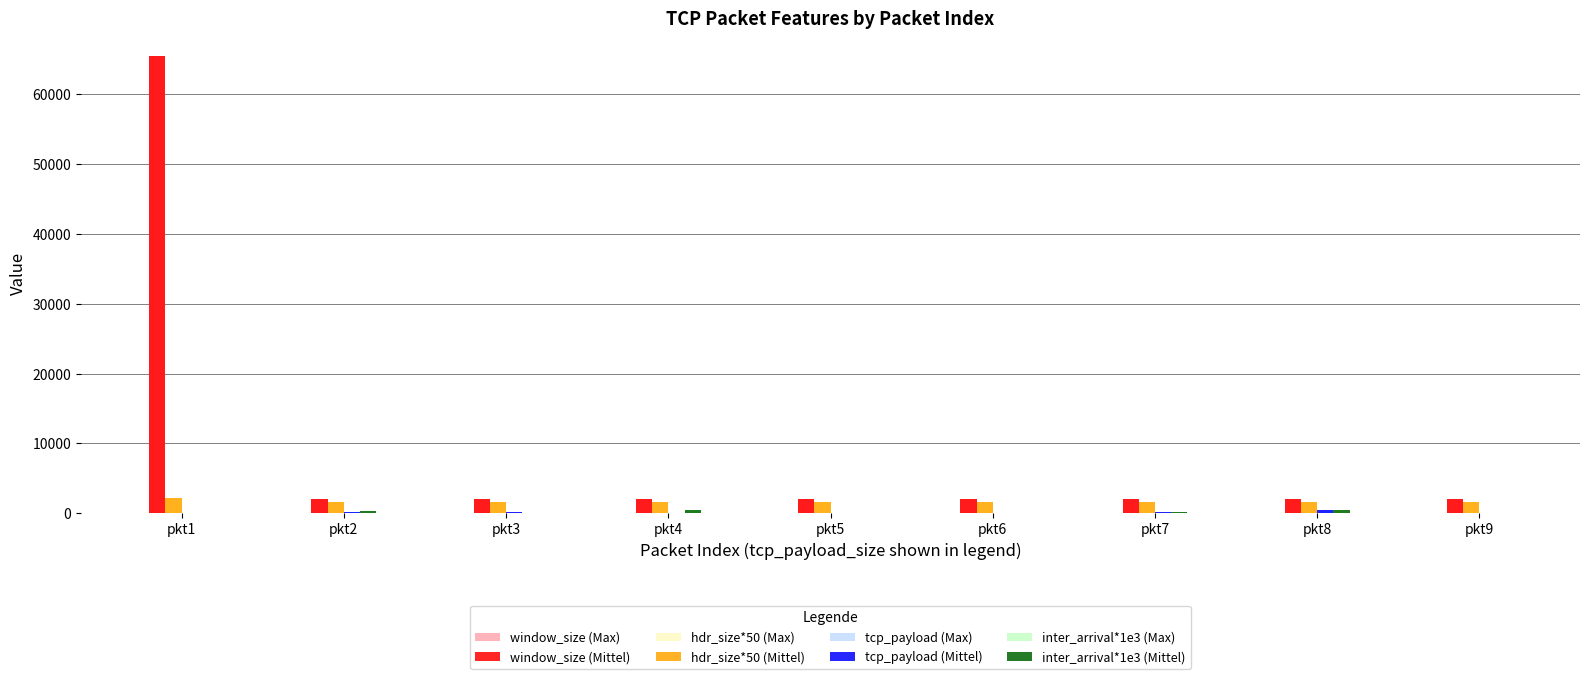

What is the sum of all window_size (Mittel) values?

81835